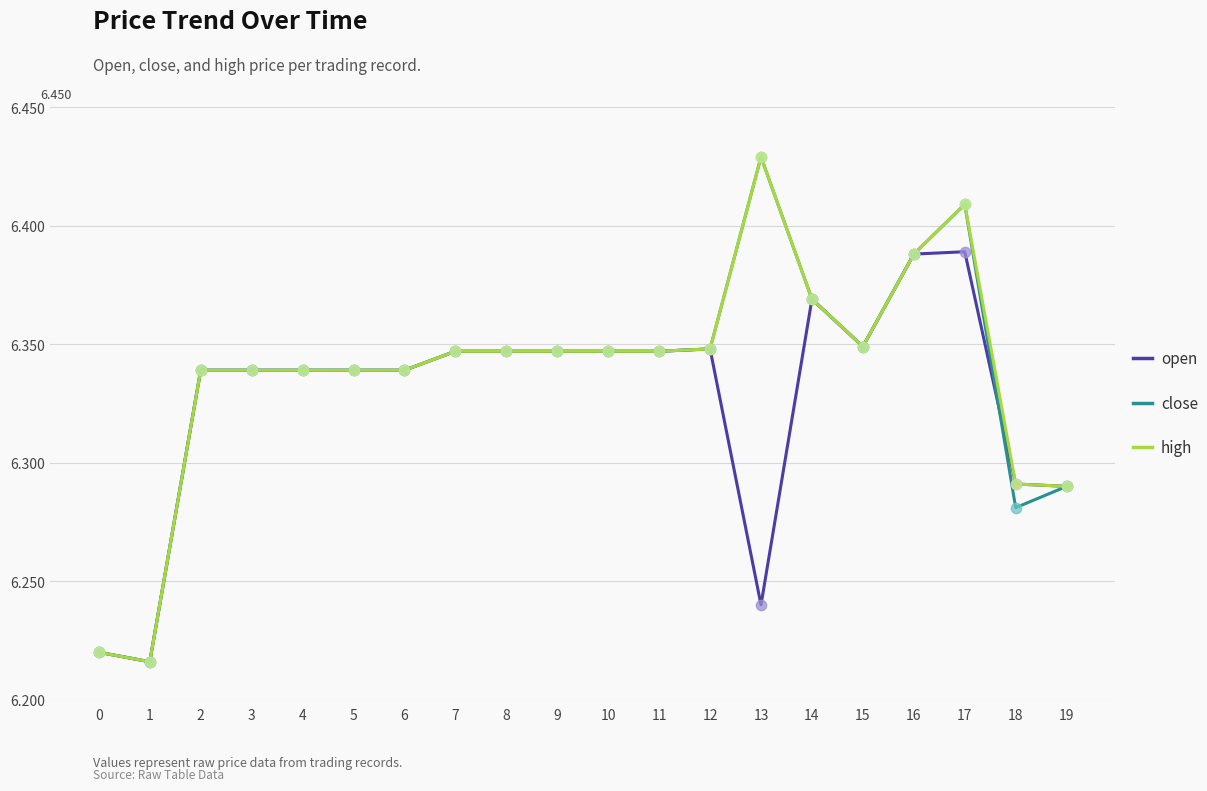

At which category is the sum across all series the highest?

17